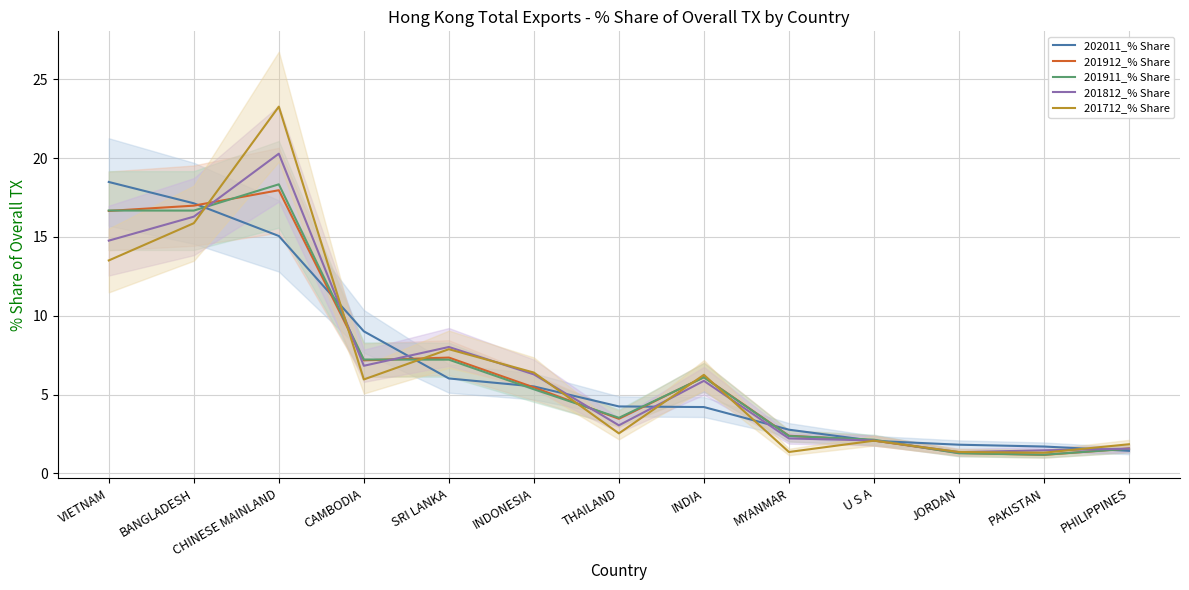

What is the total value across all series at BANGLADESH?

83.0